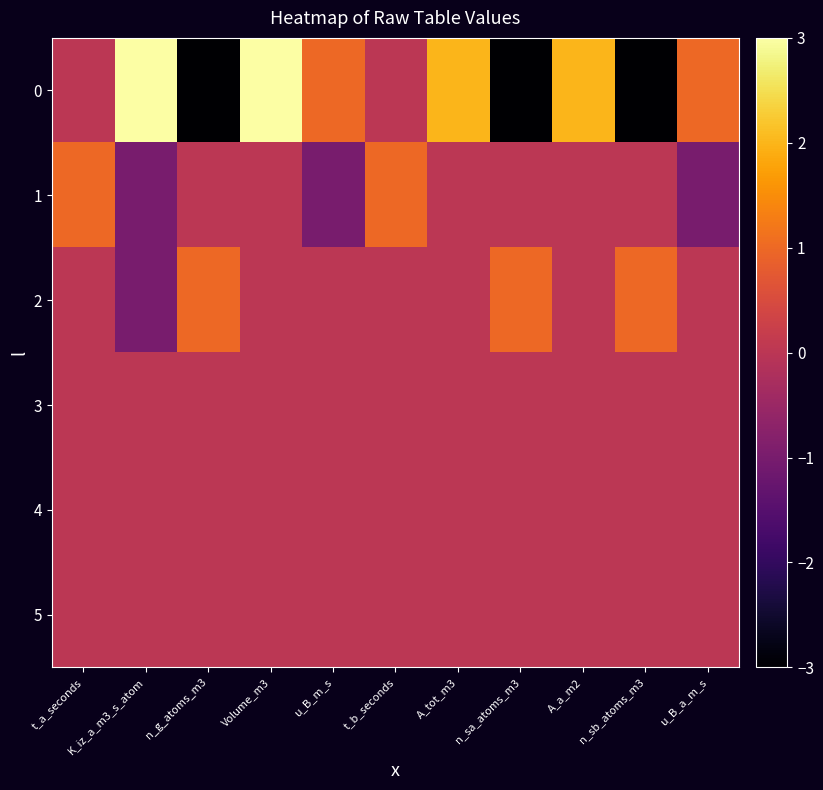

Reading right to left, extract all data points from this chart.

0: u_B_a_m_s=1	n_sb_atoms_m3=-3	A_a_m2=2	n_sa_atoms_m3=-3	A_tot_m3=2	t_b_seconds=0	u_B_m_s=1	Volume_m3=3	n_g_atoms_m3=-3	K_iz_a_m3_s_atom=3	t_a_seconds=0
1: u_B_a_m_s=-1	n_sb_atoms_m3=0	A_a_m2=0	n_sa_atoms_m3=0	A_tot_m3=0	t_b_seconds=1	u_B_m_s=-1	Volume_m3=0	n_g_atoms_m3=0	K_iz_a_m3_s_atom=-1	t_a_seconds=1
2: u_B_a_m_s=0	n_sb_atoms_m3=1	A_a_m2=0	n_sa_atoms_m3=1	A_tot_m3=0	t_b_seconds=0	u_B_m_s=0	Volume_m3=0	n_g_atoms_m3=1	K_iz_a_m3_s_atom=-1	t_a_seconds=0
3: u_B_a_m_s=0	n_sb_atoms_m3=0	A_a_m2=0	n_sa_atoms_m3=0	A_tot_m3=0	t_b_seconds=0	u_B_m_s=0	Volume_m3=0	n_g_atoms_m3=0	K_iz_a_m3_s_atom=0	t_a_seconds=0
4: u_B_a_m_s=0	n_sb_atoms_m3=0	A_a_m2=0	n_sa_atoms_m3=0	A_tot_m3=0	t_b_seconds=0	u_B_m_s=0	Volume_m3=0	n_g_atoms_m3=0	K_iz_a_m3_s_atom=0	t_a_seconds=0
5: u_B_a_m_s=0	n_sb_atoms_m3=0	A_a_m2=0	n_sa_atoms_m3=0	A_tot_m3=0	t_b_seconds=0	u_B_m_s=0	Volume_m3=0	n_g_atoms_m3=0	K_iz_a_m3_s_atom=0	t_a_seconds=0